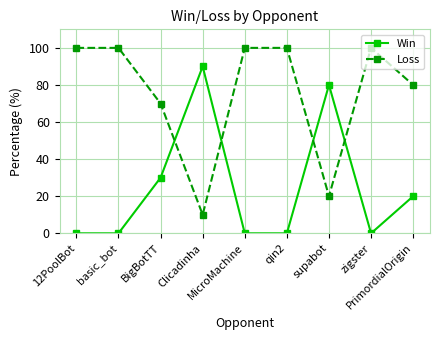

How many intersections are there between Win and Loss?

4